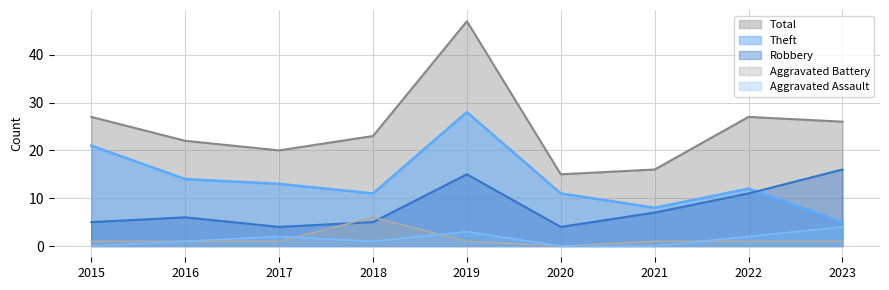

What is the value of the Aggravated Assault point at the 2nd from the left?

1